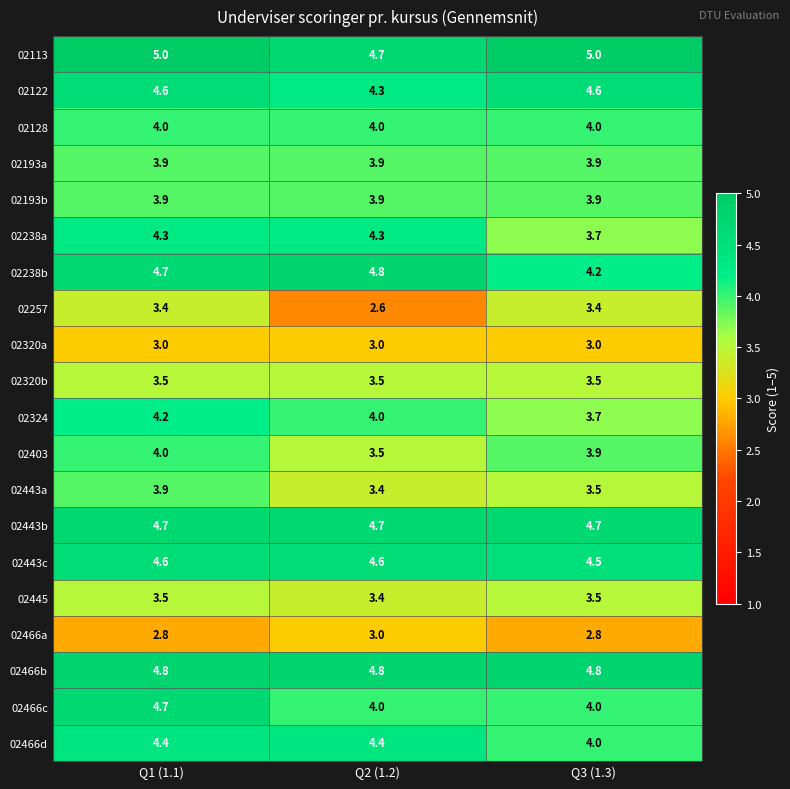

The value of 02445 at Q1 (1.1) is 5.9. True or false?

False